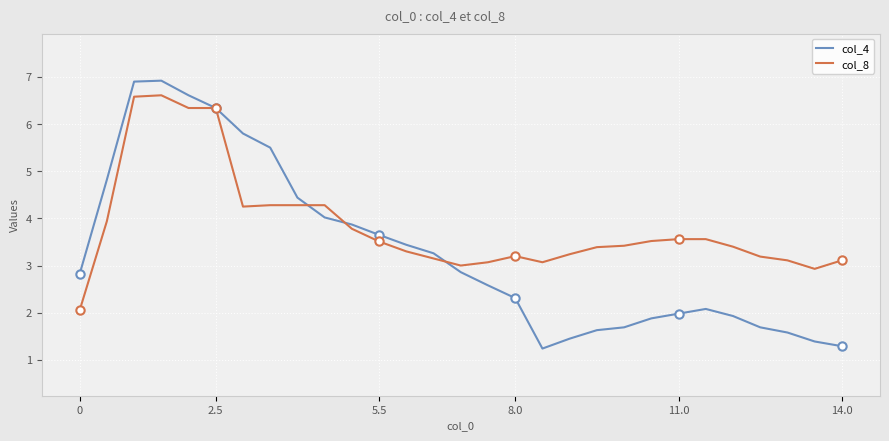

The value of col_8 at 2.5 is 6.3. True or false?

True